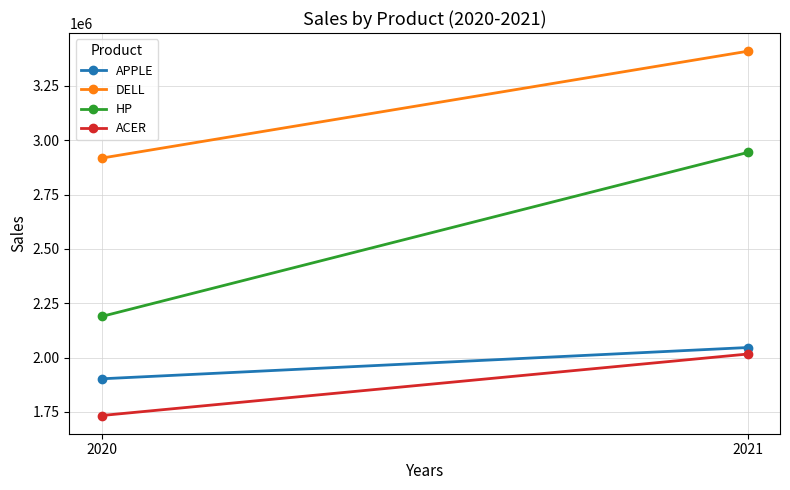

Reading right to left, transcribe all the data shown in this chart.

APPLE: 2021=2046000	2020=1902000
DELL: 2021=3410000	2020=2918000
HP: 2021=2944000	2020=2189000
ACER: 2021=2016000	2020=1733000